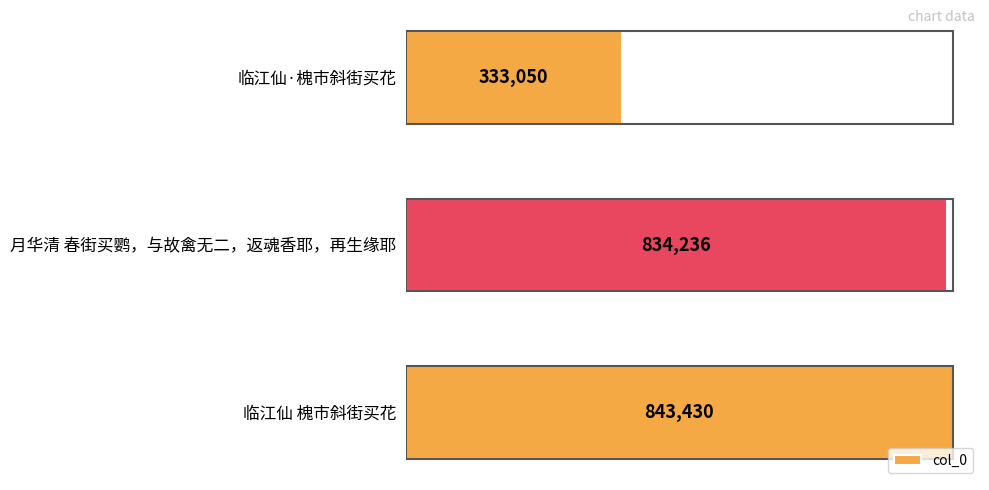

At which category does the chart reach its peak across all series?

临江仙 槐市斜街买花